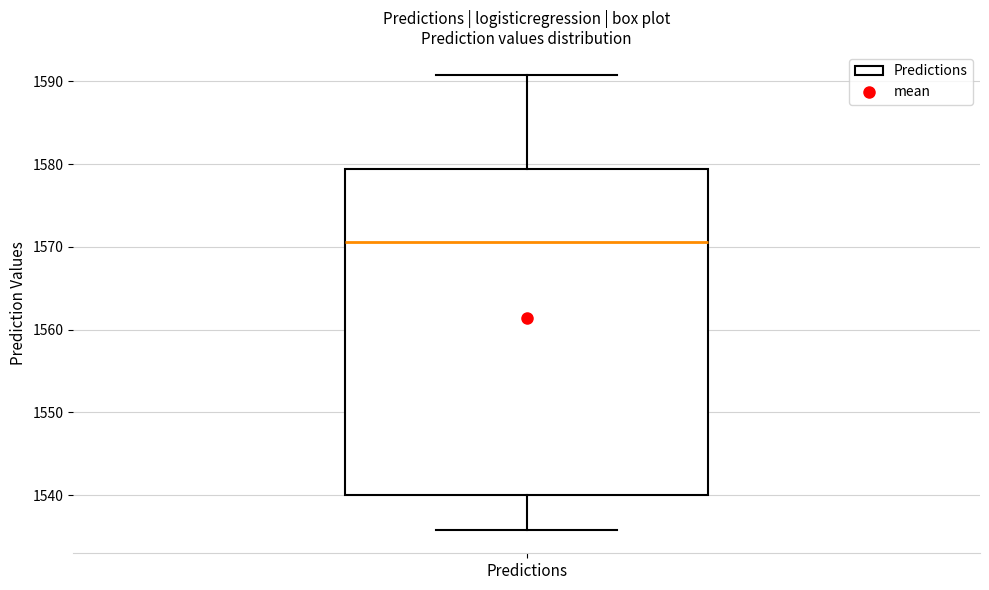

Transcribe this box plot: give where the median line is, the range the box spans, and where the two whiskers end, as read against the y-axis. The values are not printed on the chart, so give them approximately, as read against the axis.

median 1571, box 1540 to 1579, whiskers 1536 to 1591